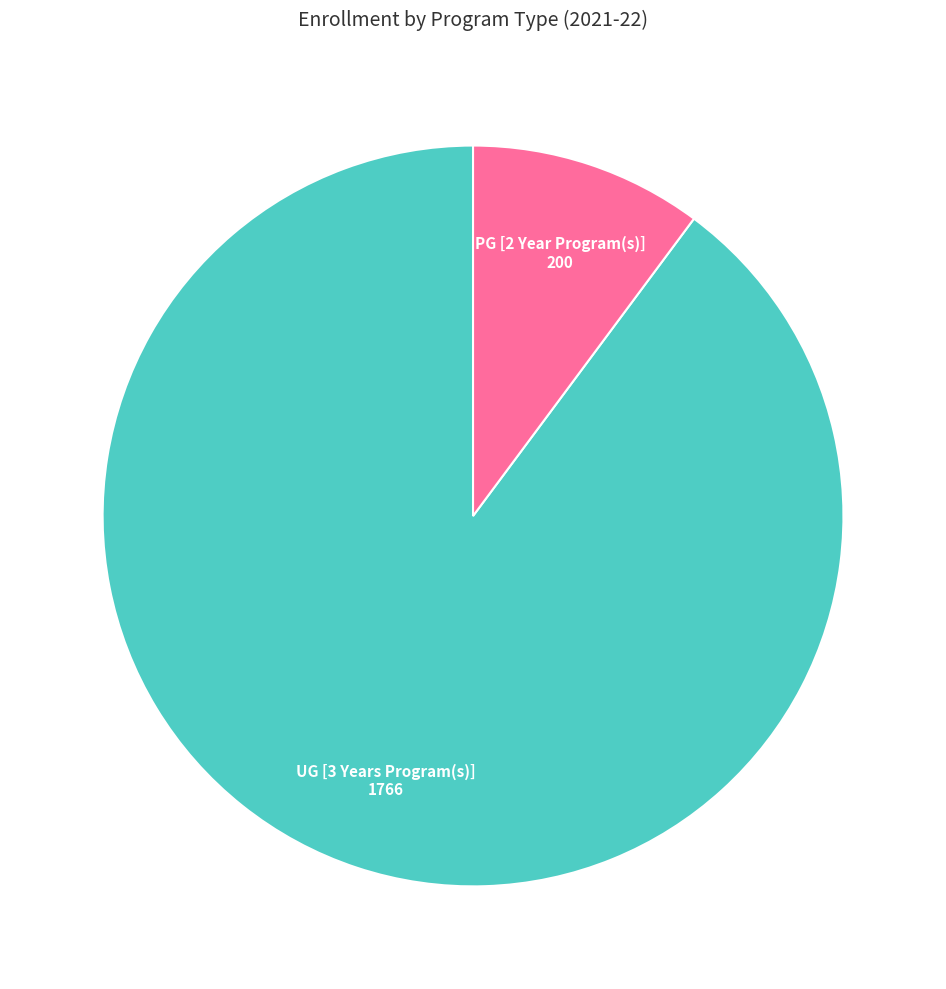

Does any single category account for the majority?

Yes